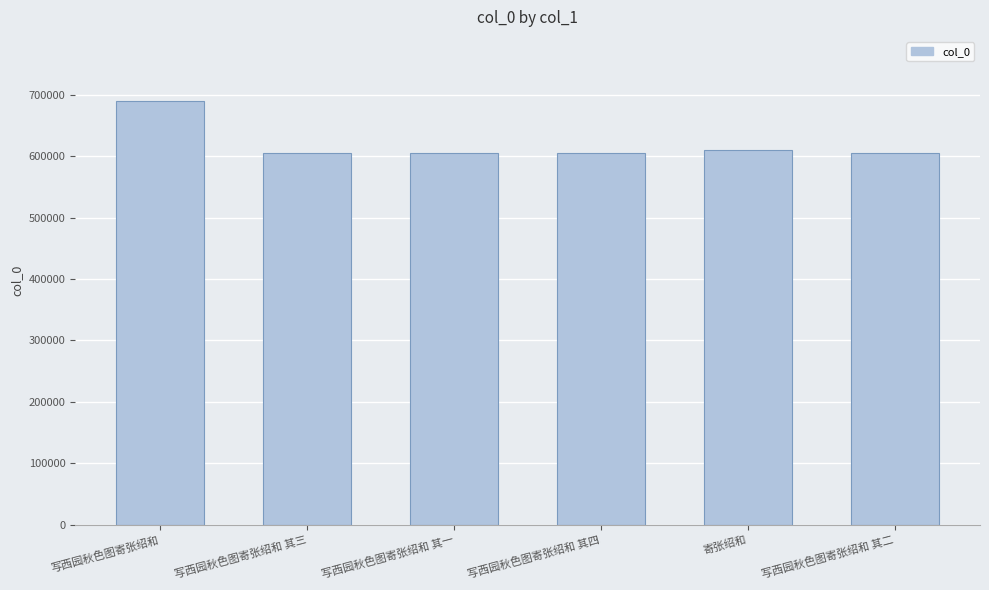

Count the number of data series in this chart.

1